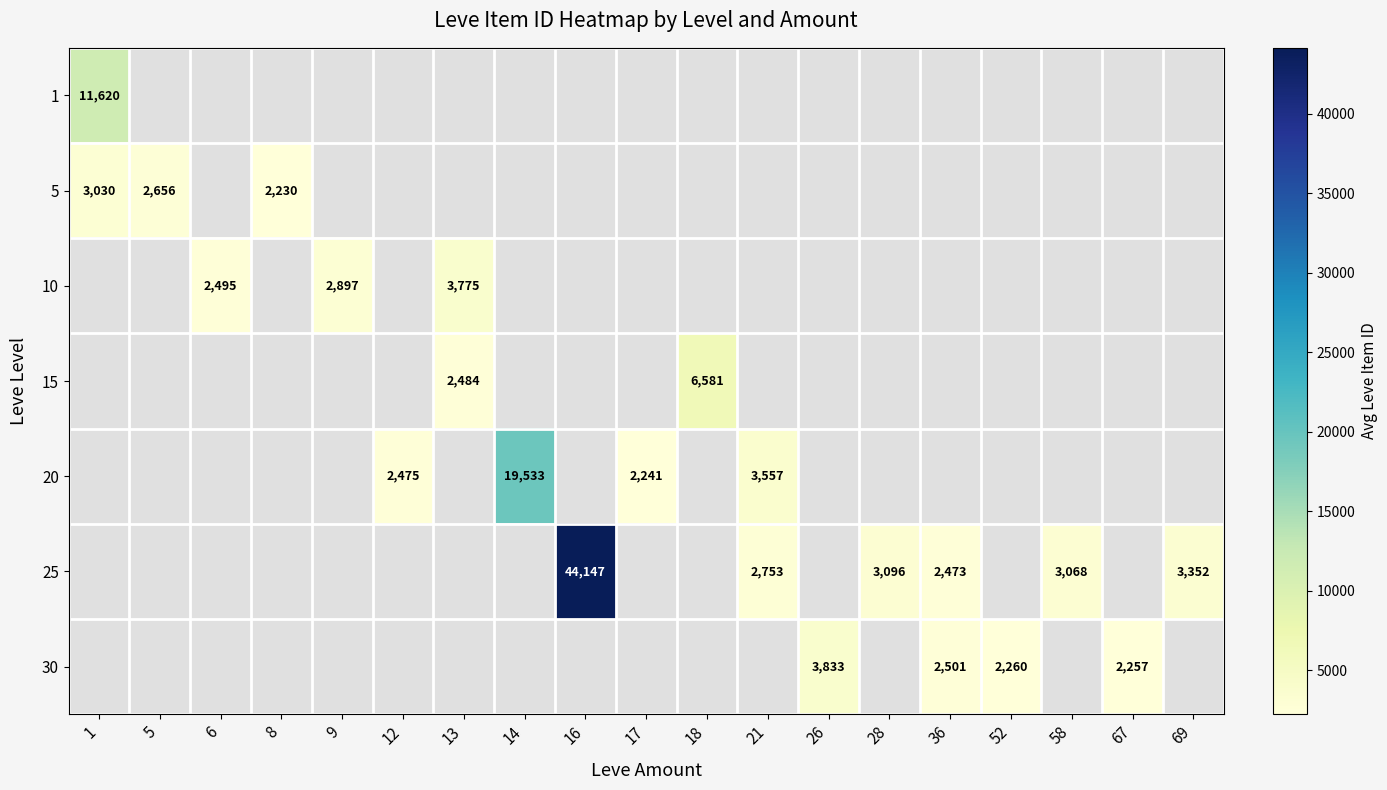

The 10 series shows 2495 at 6. True or false?

True